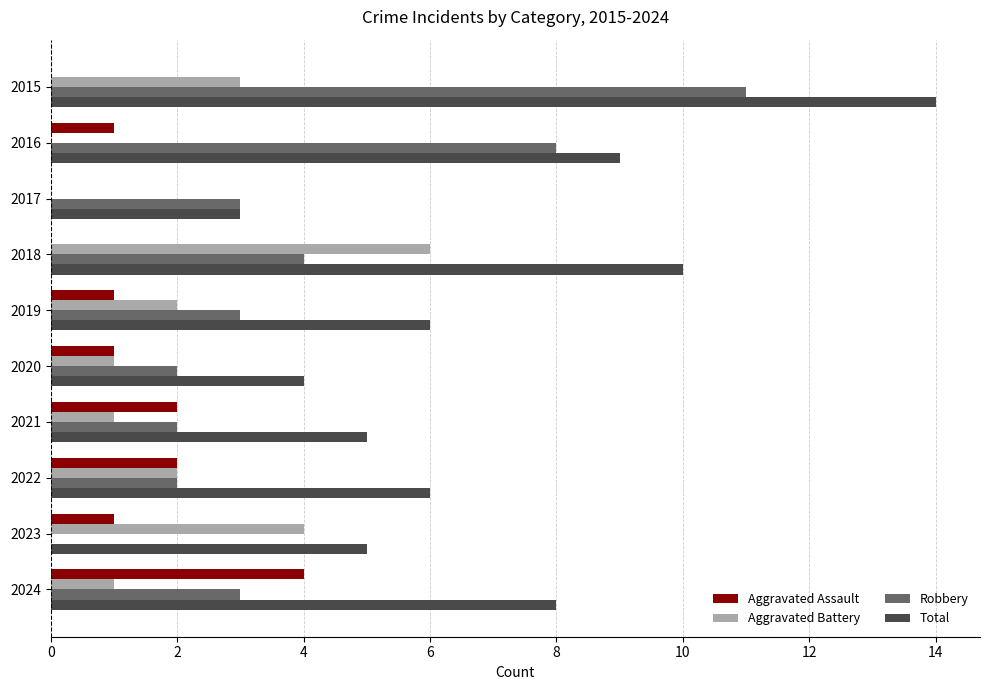

What is the sum of all Robbery values?

38